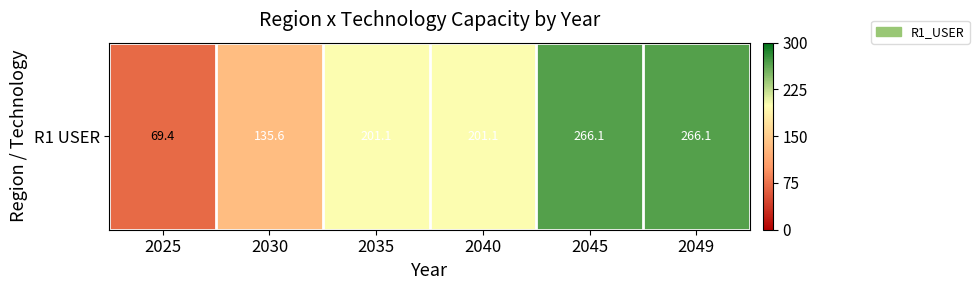

What is the difference between the maximum and second lowest values?

130.5